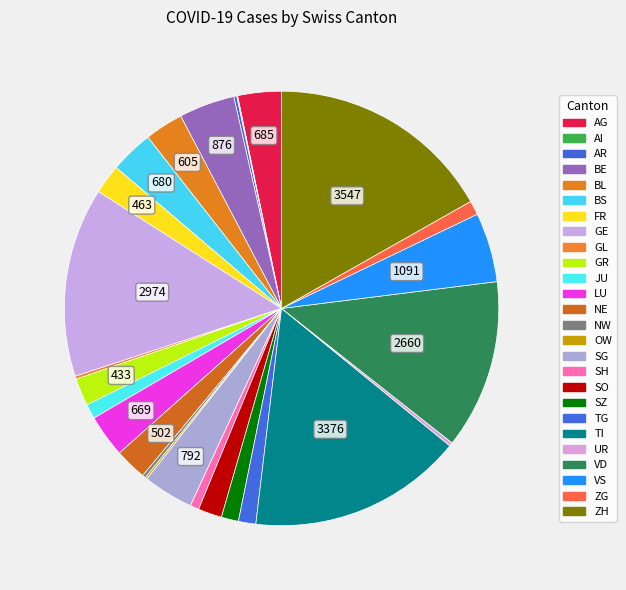

What is the change in value from GL to VS?

+1045